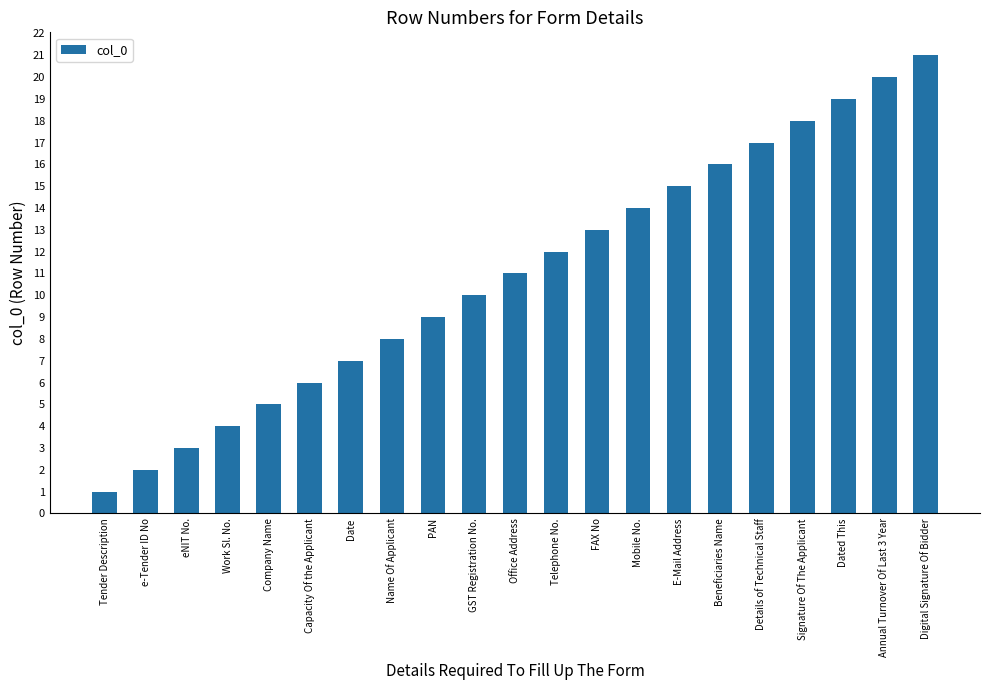

Rank the categories by value from highest to lowest.

Digital Signature Of Bidder, Annual Turnover Of Last 3 Year, Dated This, Signature Of The Applicant, Details of Technical Staff, Beneficiaries Name, E-Mail Address, Mobile No., FAX No, Telephone No., Office Address, GST Registration No., PAN, Name Of Applicant, Date, Capacity Of the Applicant, Company Name, Work Sl. No., eNIT No., e-Tender ID No, Tender Description